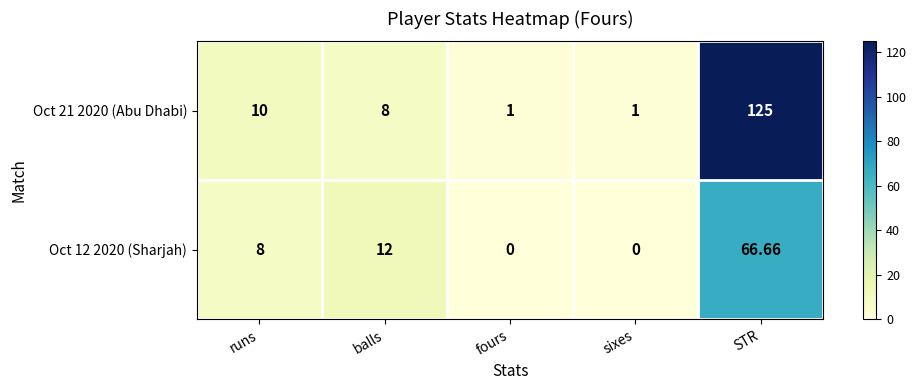

Count the number of categories in the chart.

5